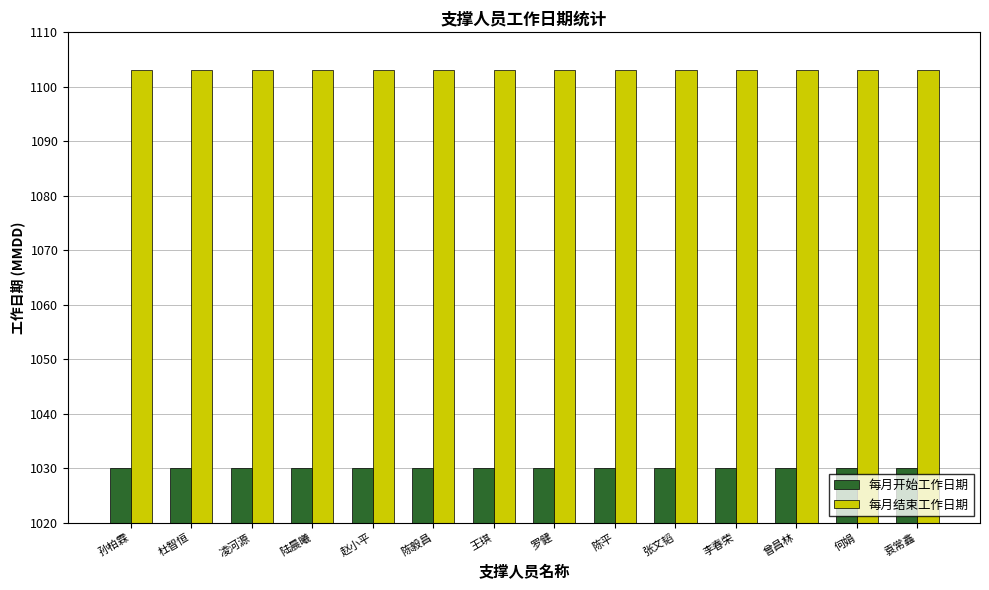

Reading right to left, extract all data points from this chart.

每月开始工作日期: 袁常鑫=1030	何娟=1030	曾昌林=1030	李春荣=1030	张文韬=1030	陈平=1030	罗健=1030	王琪=1030	陈毅昌=1030	赵小平=1030	陆晨曦=1030	凌河源=1030	杜智恒=1030	孙柏霖=1030
每月结束工作日期: 袁常鑫=1103	何娟=1103	曾昌林=1103	李春荣=1103	张文韬=1103	陈平=1103	罗健=1103	王琪=1103	陈毅昌=1103	赵小平=1103	陆晨曦=1103	凌河源=1103	杜智恒=1103	孙柏霖=1103